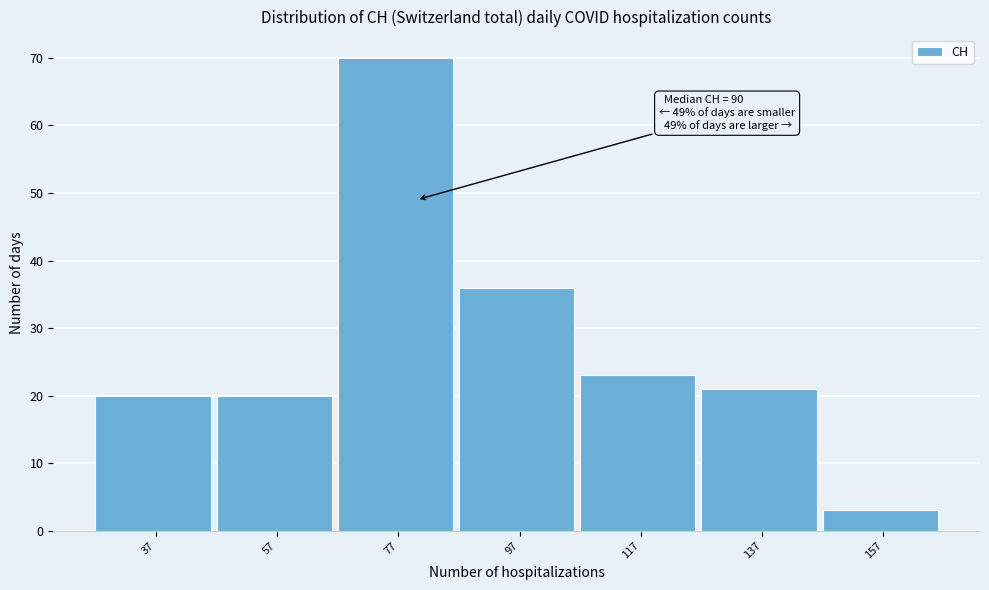

Reading left to right, extract all data points from this chart.

20	20	70	36	23	21	3